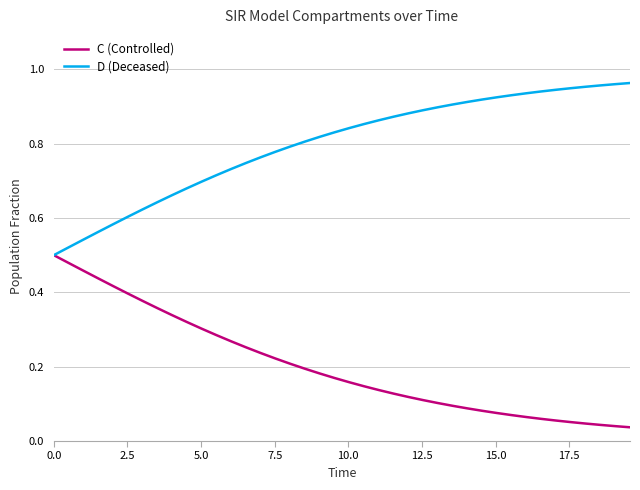

Which series has the largest total across all categories?

D (Deceased)